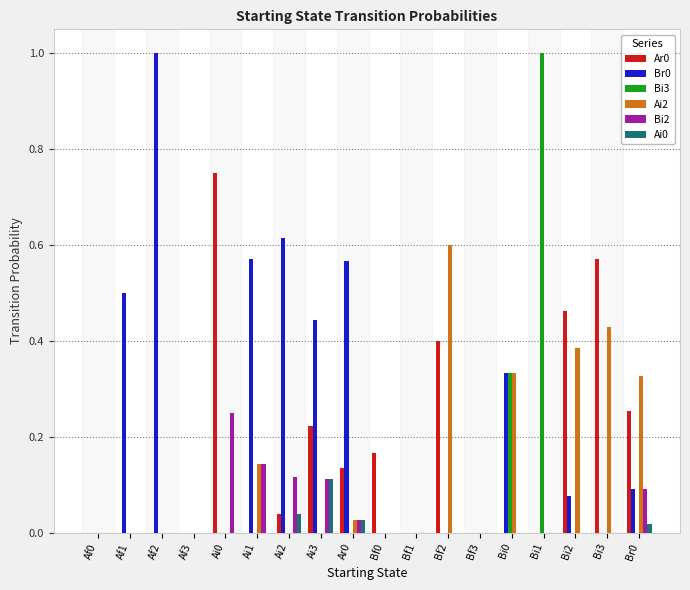

The Bi2 series shows -0.1 at Af1. True or false?

False